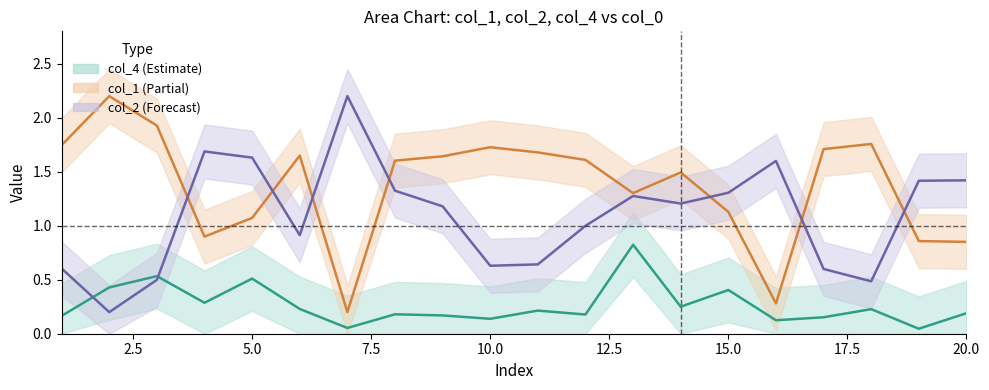

True or false: col_4 center and col_1 center cross at least once.

False